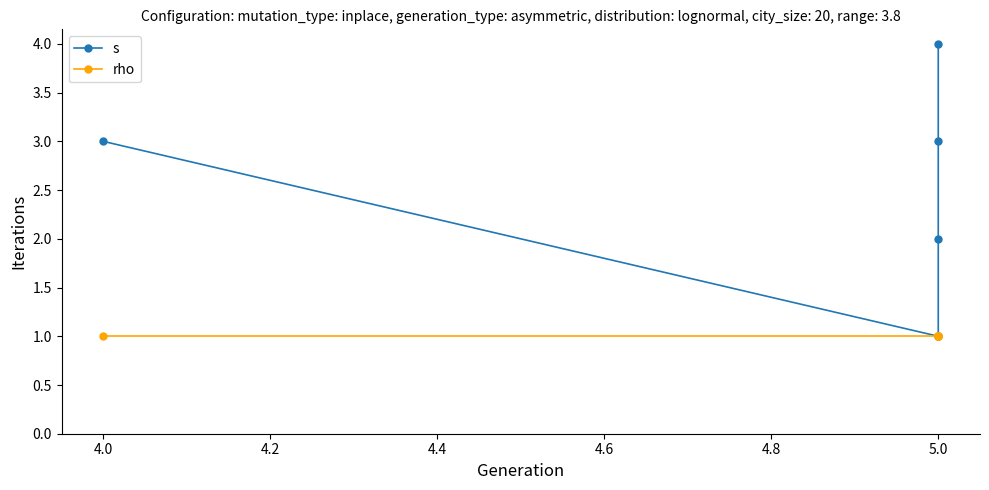

True or false: rho and s intersect in this chart.

False